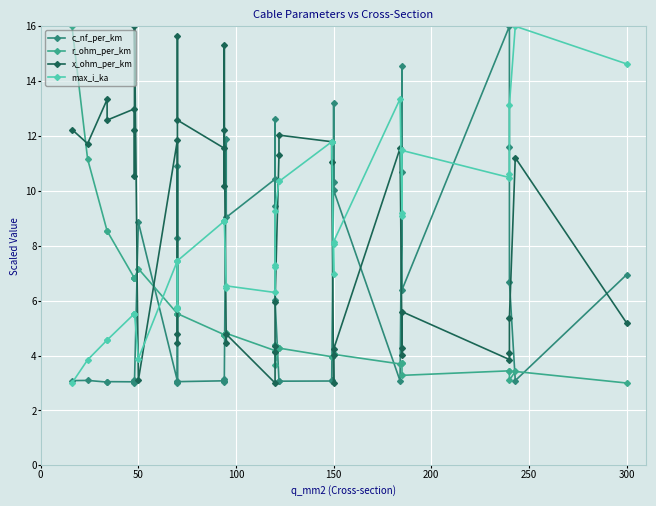

Is the value of x_ohm_per_km at 300 greater than the value of r_ohm_per_km at 300?

Yes